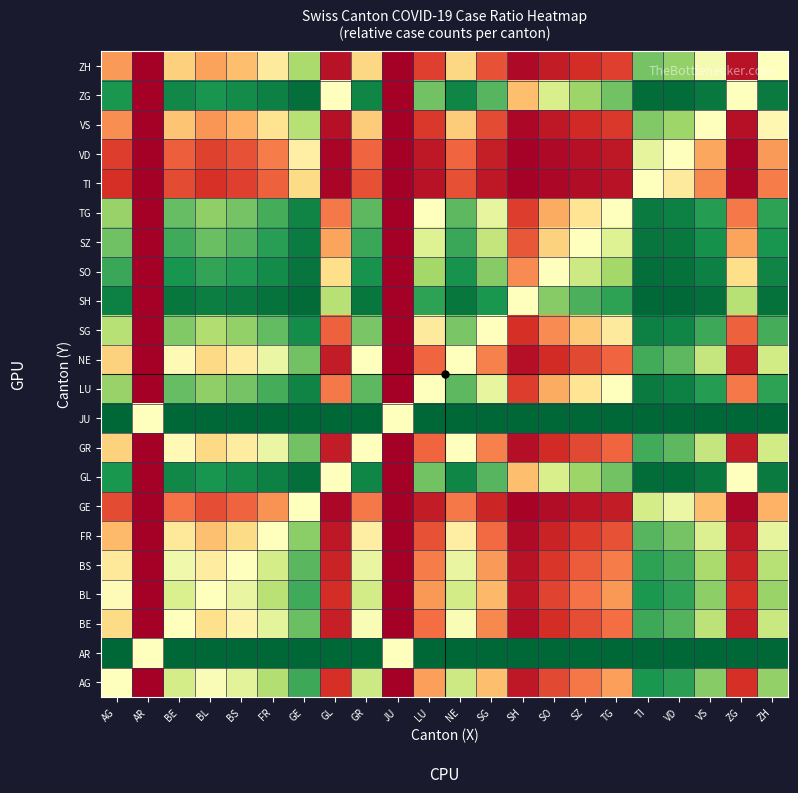

Reading right to left, transcribe all the data shown in this chart.

AG: ZH=0.7	ZG=0.1	VS=0.7	VD=0.9	TI=0.9	TG=0.3	SZ=0.2	SO=0.1	SH=0.1	SG=0.3	NE=0.6	LU=0.3	JU=0.0	GR=0.6	GL=0.1	GE=0.9	FR=0.7	BS=0.6	BL=0.5	BE=0.6	AR=0.0	AG=0.5
AR: ZH=1.0	ZG=1.0	VS=1.0	VD=1.0	TI=1.0	TG=1.0	SZ=1.0	SO=1.0	SH=1.0	SG=1.0	NE=1.0	LU=1.0	JU=0.5	GR=1.0	GL=1.0	GE=1.0	FR=1.0	BS=1.0	BL=1.0	BE=1.0	AR=0.5	AG=1.0
BE: ZH=0.6	ZG=0.1	VS=0.7	VD=0.8	TI=0.9	TG=0.2	SZ=0.2	SO=0.1	SH=0.0	SG=0.2	NE=0.5	LU=0.2	JU=0.0	GR=0.5	GL=0.1	GE=0.8	FR=0.6	BS=0.5	BL=0.4	BE=0.5	AR=0.0	AG=0.4
BL: ZH=0.7	ZG=0.1	VS=0.7	VD=0.9	TI=0.9	TG=0.3	SZ=0.2	SO=0.1	SH=0.0	SG=0.3	NE=0.6	LU=0.3	JU=0.0	GR=0.6	GL=0.1	GE=0.8	FR=0.7	BS=0.6	BL=0.5	BE=0.6	AR=0.0	AG=0.5
BS: ZH=0.7	ZG=0.1	VS=0.7	VD=0.8	TI=0.9	TG=0.2	SZ=0.2	SO=0.1	SH=0.0	SG=0.3	NE=0.6	LU=0.2	JU=0.0	GR=0.6	GL=0.1	GE=0.8	FR=0.6	BS=0.5	BL=0.4	BE=0.5	AR=0.0	AG=0.4
FR: ZH=0.6	ZG=0.1	VS=0.6	VD=0.8	TI=0.8	TG=0.2	SZ=0.1	SO=0.1	SH=0.0	SG=0.2	NE=0.4	LU=0.2	JU=0.0	GR=0.4	GL=0.1	GE=0.7	FR=0.5	BS=0.4	BL=0.3	BE=0.4	AR=0.0	AG=0.3
GE: ZH=0.3	ZG=0.0	VS=0.3	VD=0.5	TI=0.6	TG=0.1	SZ=0.0	SO=0.0	SH=0.0	SG=0.1	NE=0.2	LU=0.1	JU=0.0	GR=0.2	GL=0.0	GE=0.5	FR=0.3	BS=0.2	BL=0.2	BE=0.2	AR=0.0	AG=0.1
GL: ZH=1.0	ZG=0.5	VS=1.0	VD=1.0	TI=1.0	TG=0.8	SZ=0.7	SO=0.6	SH=0.3	SG=0.8	NE=0.9	LU=0.8	JU=0.0	GR=0.9	GL=0.5	GE=1.0	FR=0.9	BS=0.9	BL=0.9	BE=0.9	AR=0.0	AG=0.9
GR: ZH=0.6	ZG=0.1	VS=0.6	VD=0.8	TI=0.8	TG=0.2	SZ=0.1	SO=0.1	SH=0.0	SG=0.2	NE=0.5	LU=0.2	JU=0.0	GR=0.5	GL=0.1	GE=0.8	FR=0.6	BS=0.4	BL=0.4	BE=0.5	AR=0.0	AG=0.4
JU: ZH=1.0	ZG=1.0	VS=1.0	VD=1.0	TI=1.0	TG=1.0	SZ=1.0	SO=1.0	SH=1.0	SG=1.0	NE=1.0	LU=1.0	JU=0.5	GR=1.0	GL=1.0	GE=1.0	FR=1.0	BS=1.0	BL=1.0	BE=1.0	AR=0.5	AG=1.0
LU: ZH=0.9	ZG=0.2	VS=0.9	VD=0.9	TI=1.0	TG=0.5	SZ=0.4	SO=0.3	SH=0.1	SG=0.6	NE=0.8	LU=0.5	JU=0.0	GR=0.8	GL=0.2	GE=0.9	FR=0.8	BS=0.8	BL=0.7	BE=0.8	AR=0.0	AG=0.7
NE: ZH=0.6	ZG=0.1	VS=0.6	VD=0.8	TI=0.8	TG=0.2	SZ=0.1	SO=0.1	SH=0.0	SG=0.2	NE=0.5	LU=0.2	JU=0.0	GR=0.5	GL=0.1	GE=0.8	FR=0.6	BS=0.4	BL=0.4	BE=0.5	AR=0.0	AG=0.4
SG: ZH=0.8	ZG=0.2	VS=0.9	VD=0.9	TI=0.9	TG=0.4	SZ=0.4	SO=0.2	SH=0.1	SG=0.5	NE=0.8	LU=0.4	JU=0.0	GR=0.8	GL=0.2	GE=0.9	FR=0.8	BS=0.7	BL=0.7	BE=0.8	AR=0.0	AG=0.7
SH: ZH=1.0	ZG=0.7	VS=1.0	VD=1.0	TI=1.0	TG=0.9	SZ=0.8	SO=0.7	SH=0.5	SG=0.9	NE=1.0	LU=0.9	JU=0.0	GR=1.0	GL=0.7	GE=1.0	FR=1.0	BS=1.0	BL=0.9	BE=1.0	AR=0.0	AG=0.9
SO: ZH=0.9	ZG=0.4	VS=0.9	VD=1.0	TI=1.0	TG=0.7	SZ=0.6	SO=0.5	SH=0.2	SG=0.7	NE=0.9	LU=0.7	JU=0.0	GR=0.9	GL=0.4	GE=1.0	FR=0.9	BS=0.9	BL=0.9	BE=0.9	AR=0.0	AG=0.9
SZ: ZH=0.9	ZG=0.3	VS=0.9	VD=1.0	TI=1.0	TG=0.6	SZ=0.5	SO=0.4	SH=0.2	SG=0.6	NE=0.9	LU=0.6	JU=0.0	GR=0.9	GL=0.3	GE=1.0	FR=0.9	BS=0.8	BL=0.8	BE=0.8	AR=0.0	AG=0.8
TG: ZH=0.9	ZG=0.2	VS=0.9	VD=0.9	TI=1.0	TG=0.5	SZ=0.4	SO=0.3	SH=0.1	SG=0.6	NE=0.8	LU=0.5	JU=0.0	GR=0.8	GL=0.2	GE=0.9	FR=0.8	BS=0.8	BL=0.7	BE=0.8	AR=0.0	AG=0.7
TI: ZH=0.2	ZG=0.0	VS=0.2	VD=0.4	TI=0.5	TG=0.0	SZ=0.0	SO=0.0	SH=0.0	SG=0.1	NE=0.2	LU=0.0	JU=0.0	GR=0.2	GL=0.0	GE=0.4	FR=0.2	BS=0.1	BL=0.1	BE=0.1	AR=0.0	AG=0.1
VD: ZH=0.3	ZG=0.0	VS=0.3	VD=0.5	TI=0.6	TG=0.1	SZ=0.0	SO=0.0	SH=0.0	SG=0.1	NE=0.2	LU=0.1	JU=0.0	GR=0.2	GL=0.0	GE=0.5	FR=0.2	BS=0.2	BL=0.1	BE=0.2	AR=0.0	AG=0.1
VS: ZH=0.5	ZG=0.0	VS=0.5	VD=0.7	TI=0.8	TG=0.1	SZ=0.1	SO=0.1	SH=0.0	SG=0.1	NE=0.4	LU=0.1	JU=0.0	GR=0.4	GL=0.0	GE=0.7	FR=0.4	BS=0.3	BL=0.3	BE=0.3	AR=0.0	AG=0.3
ZG: ZH=1.0	ZG=0.5	VS=1.0	VD=1.0	TI=1.0	TG=0.8	SZ=0.7	SO=0.6	SH=0.3	SG=0.8	NE=0.9	LU=0.8	JU=0.0	GR=0.9	GL=0.5	GE=1.0	FR=0.9	BS=0.9	BL=0.9	BE=0.9	AR=0.0	AG=0.9
ZH: ZH=0.5	ZG=0.0	VS=0.5	VD=0.7	TI=0.8	TG=0.1	SZ=0.1	SO=0.1	SH=0.0	SG=0.2	NE=0.4	LU=0.1	JU=0.0	GR=0.4	GL=0.0	GE=0.7	FR=0.4	BS=0.3	BL=0.3	BE=0.4	AR=0.0	AG=0.3